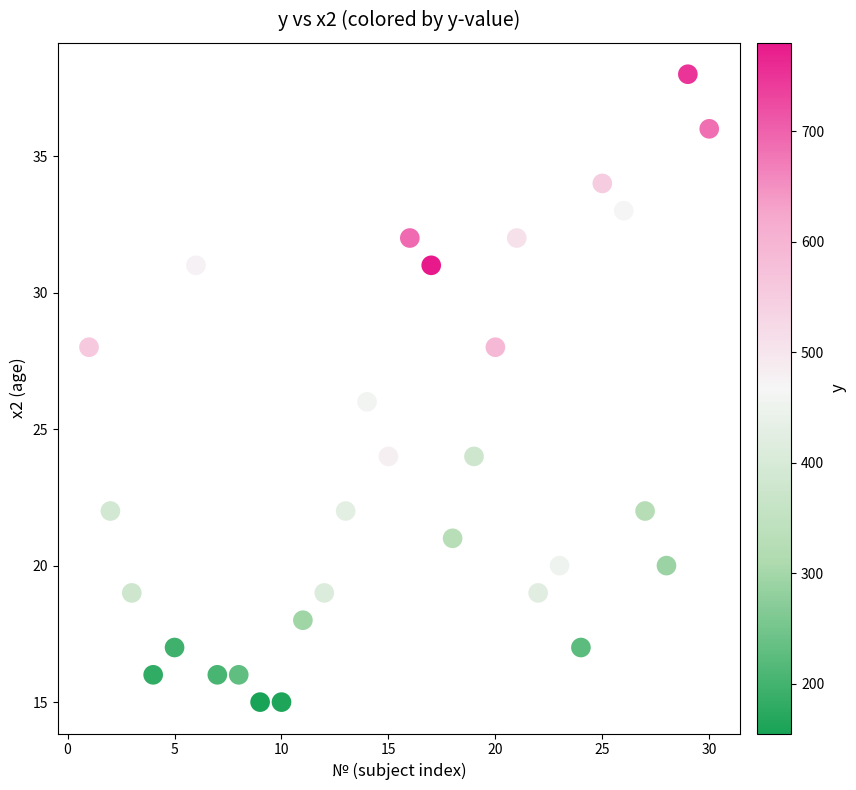

What is the range of X values (max minus min)?

29